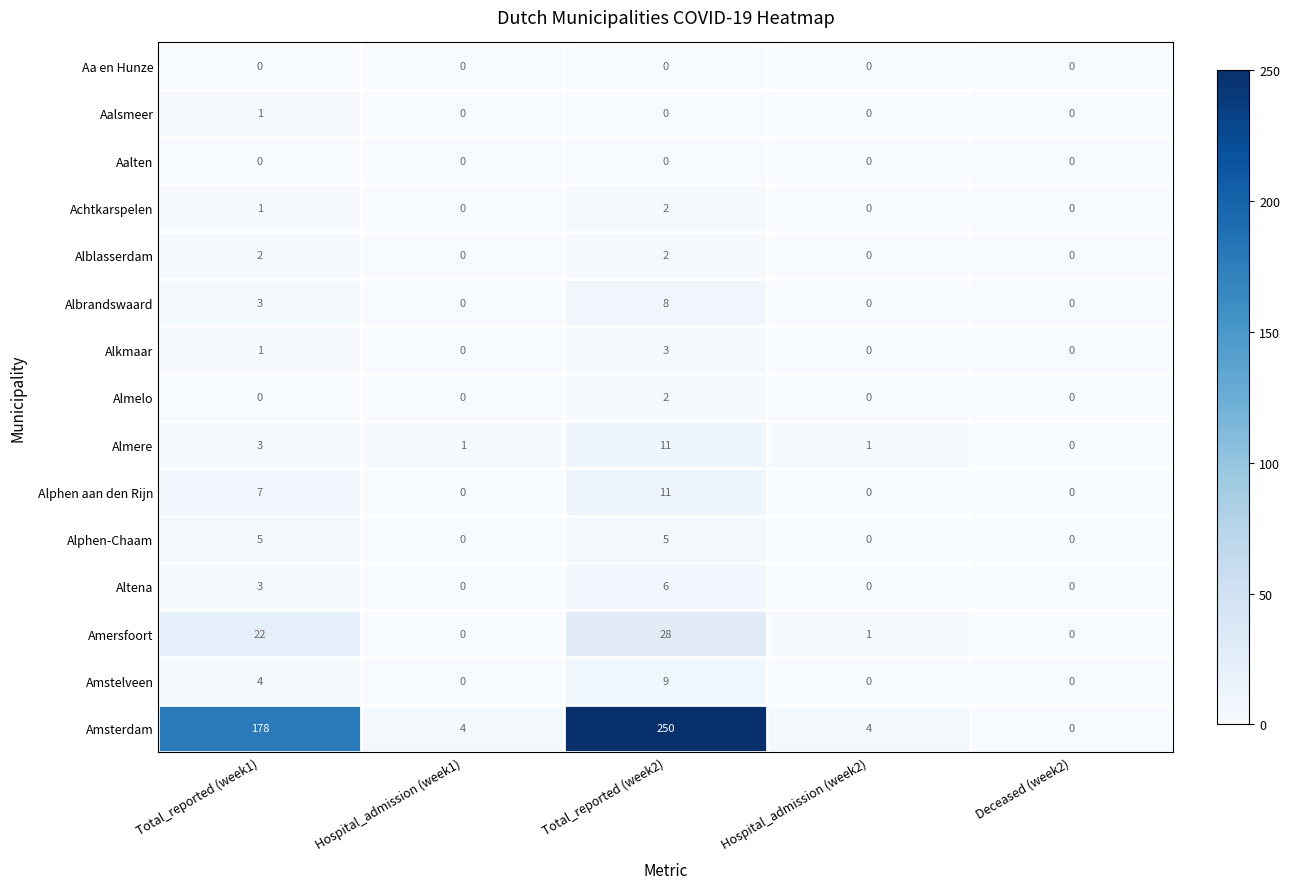

How many positive values does the Altena series have?

2